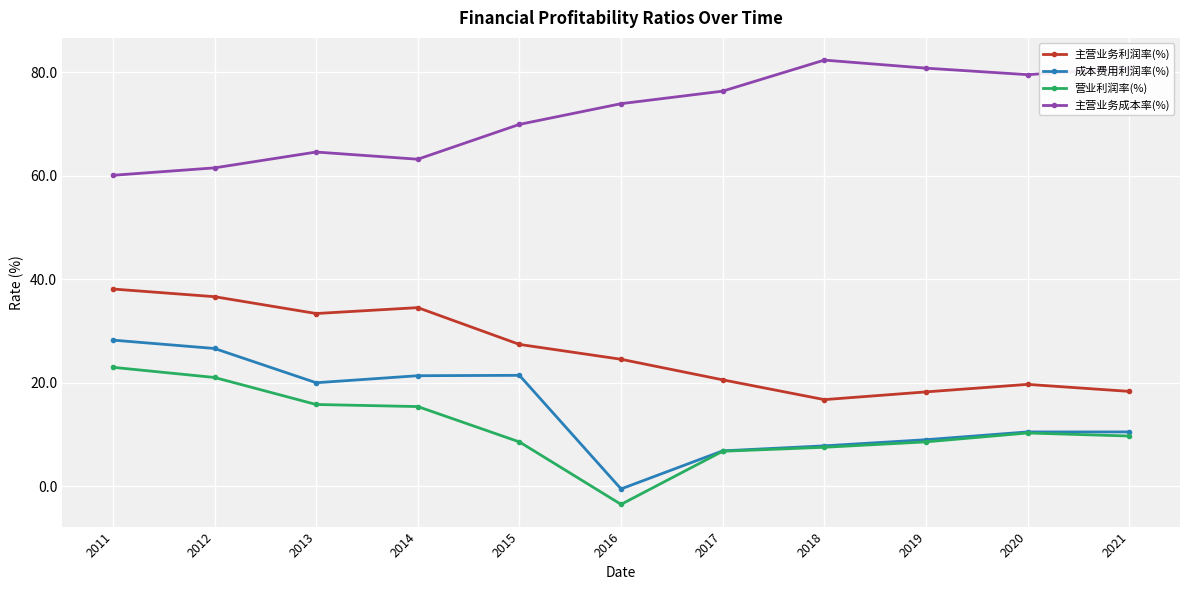

How many lines are shown in the chart?

4